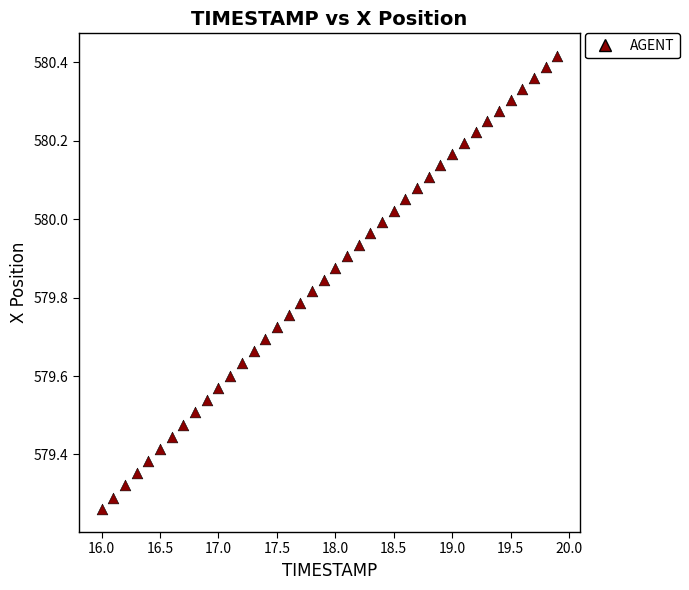

What is the range of Y values (max minus min)?

1.2